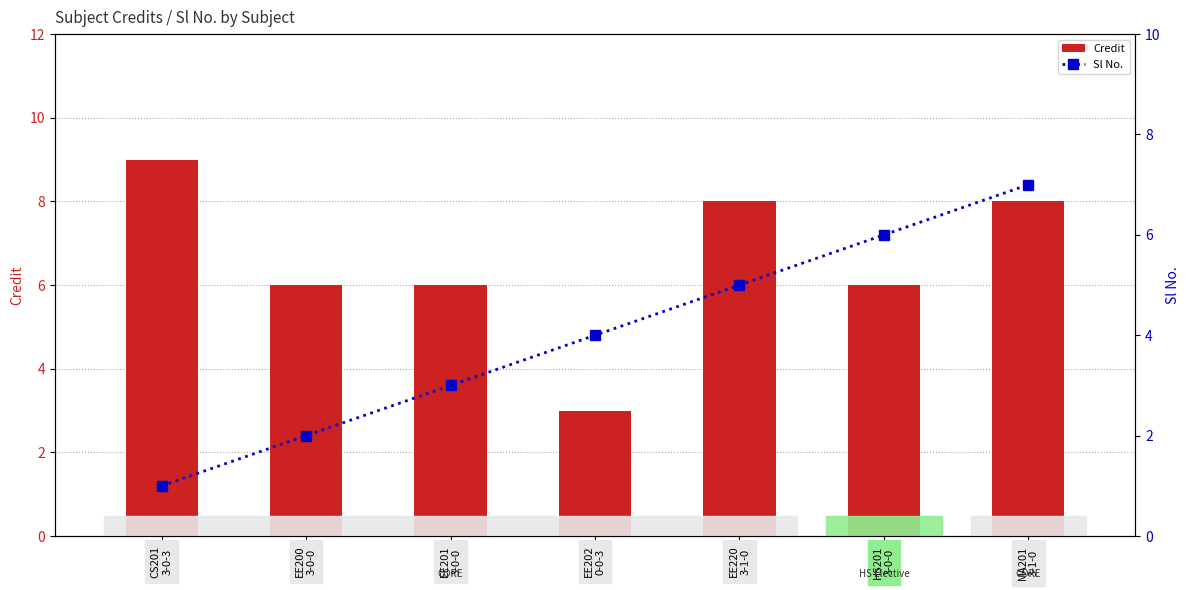

Is it true that Credit equals 8 at MA201
3-1-0?

True